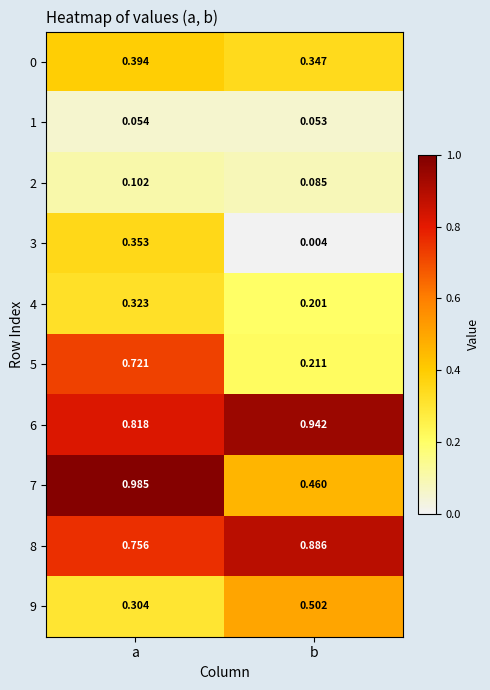

Rank the categories by 6 value from highest to lowest.

b, a